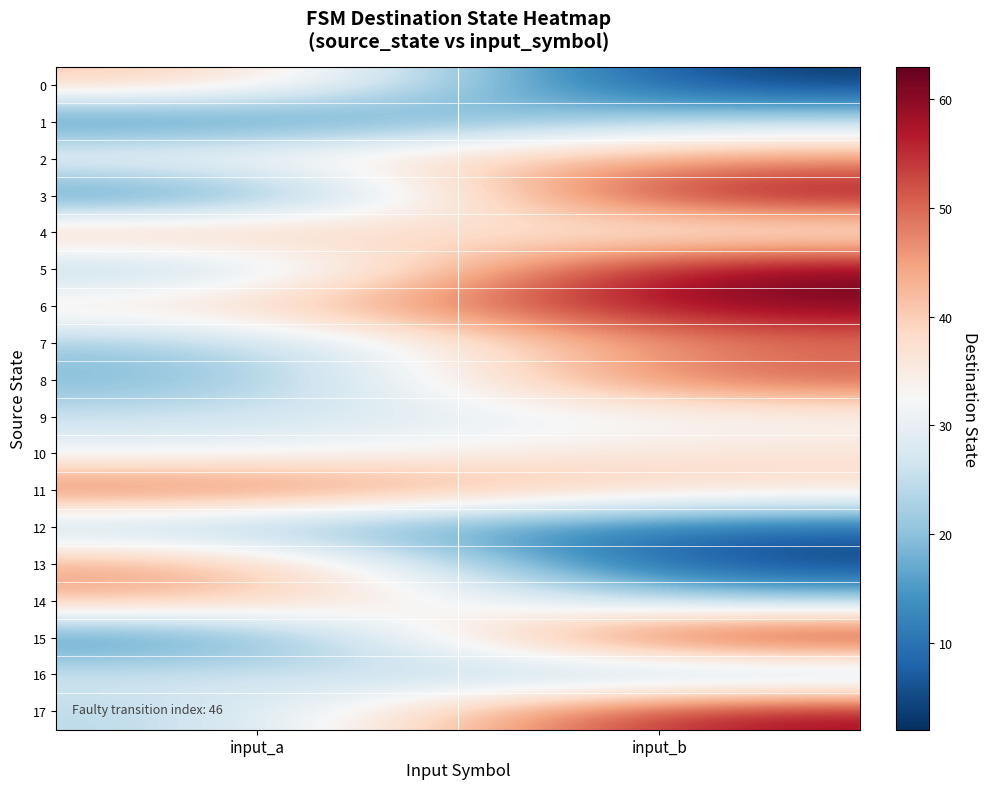

Rank the series by their maximum value, from highest to lowest.

5, 3, 6, 15, 17, 8, 11, 7, 13, 2, 4, 14, 0, 10, 9, 16, 1, 12